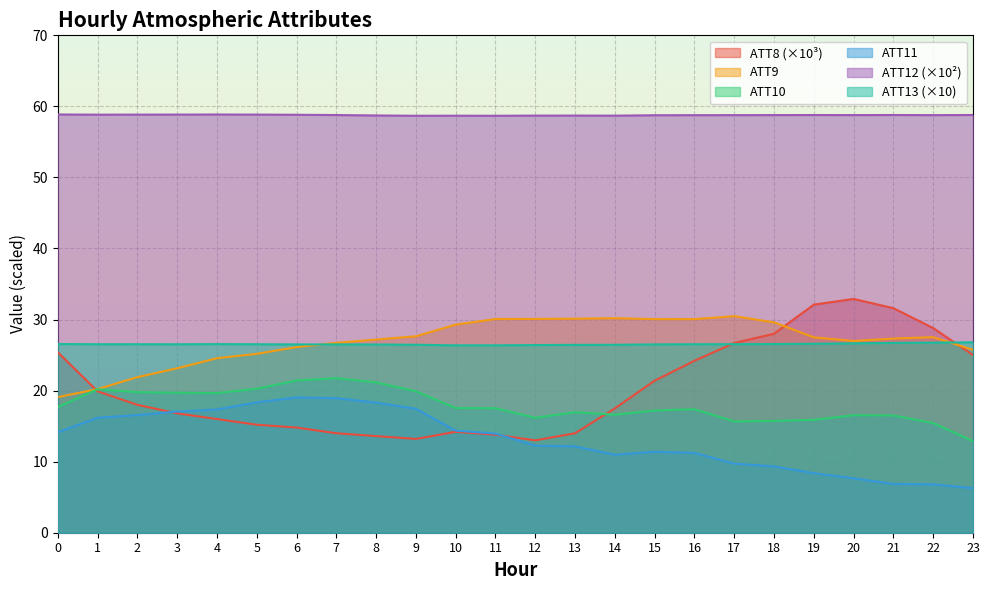

Reading left to right, transcribe all the data shown in this chart.

ATT8: 0=25.4	1=19.9	2=18.0	3=16.8	4=16.0	5=15.2	6=14.8	7=14.0	8=13.6	9=13.2	10=14.2	11=13.8	12=13.0	13=14.0	14=17.5	15=21.4	16=24.2	17=26.7	18=28.0	19=32.1	20=32.9	21=31.6	22=28.8	23=25.0
ATT9: 0=19.1	1=20.2	2=21.9	3=23.1	4=24.6	5=25.2	6=26.1	7=26.7	8=27.2	9=27.6	10=29.3	11=30.1	12=30.1	13=30.1	14=30.2	15=30.1	16=30.1	17=30.5	18=29.6	19=27.5	20=27.0	21=27.3	22=27.5	23=25.7
ATT10: 0=17.7	1=20.2	2=19.8	3=19.7	4=19.6	5=20.3	6=21.4	7=21.8	8=21.2	9=19.9	10=17.5	11=17.5	12=16.2	13=17.0	14=16.6	15=17.2	16=17.4	17=15.7	18=15.7	19=15.9	20=16.5	21=16.5	22=15.4	23=12.9
ATT11: 0=14.2	1=16.2	2=16.6	3=17.1	4=17.3	5=18.3	6=19.0	7=18.9	8=18.3	9=17.4	10=14.4	11=14.0	12=12.3	13=12.2	14=11.0	15=11.4	16=11.2	17=9.7	18=9.3	19=8.4	20=7.7	21=6.9	22=6.8	23=6.3
ATT12: 0=58.9	1=58.8	2=58.8	3=58.8	4=58.9	5=58.8	6=58.8	7=58.8	8=58.7	9=58.7	10=58.7	11=58.7	12=58.7	13=58.7	14=58.7	15=58.8	16=58.8	17=58.8	18=58.8	19=58.8	20=58.8	21=58.8	22=58.8	23=58.8
ATT13: 0=26.6	1=26.5	2=26.5	3=26.5	4=26.5	5=26.5	6=26.5	7=26.5	8=26.5	9=26.5	10=26.4	11=26.4	12=26.4	13=26.4	14=26.4	15=26.5	16=26.5	17=26.5	18=26.6	19=26.6	20=26.7	21=26.7	22=26.8	23=26.8